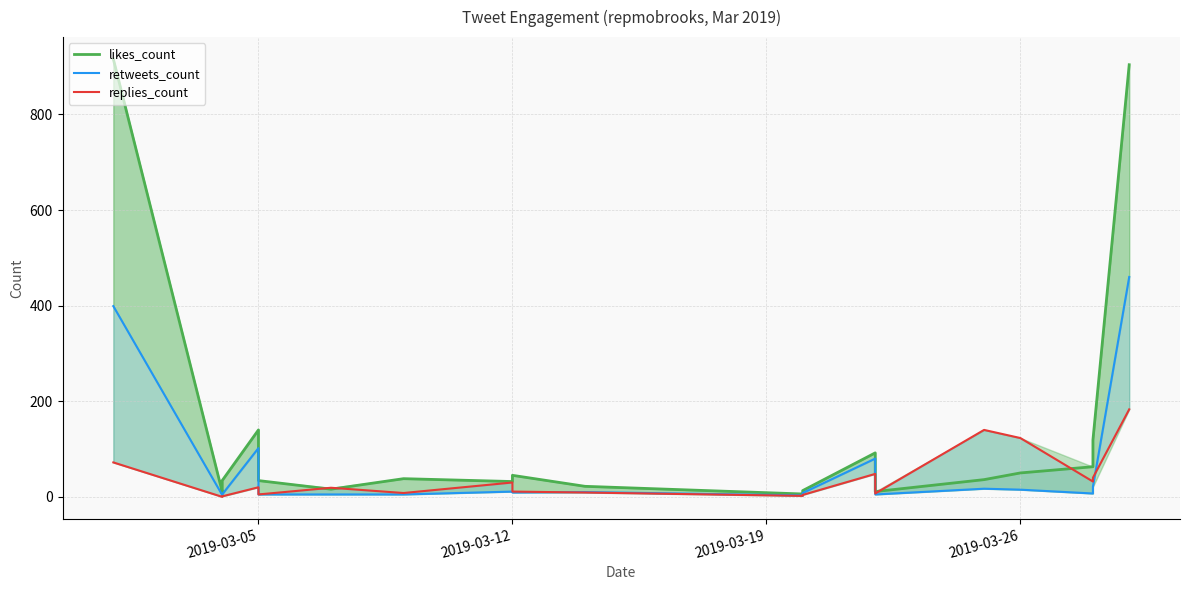

What is the average value of the retweets_count series?

56